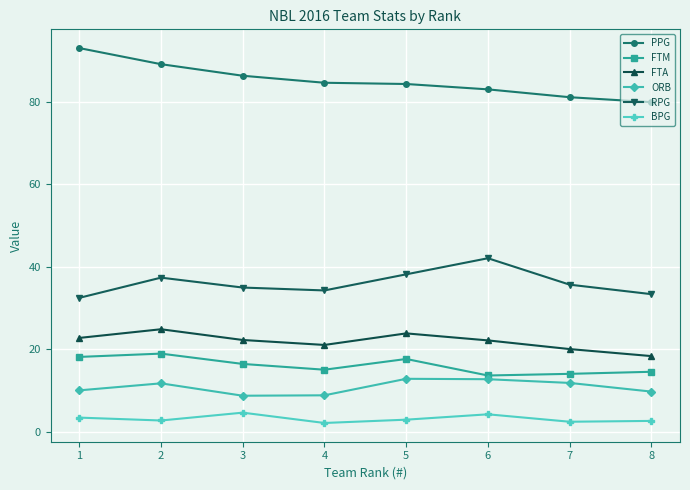

What is the minimum value shown in the chart?

2.2